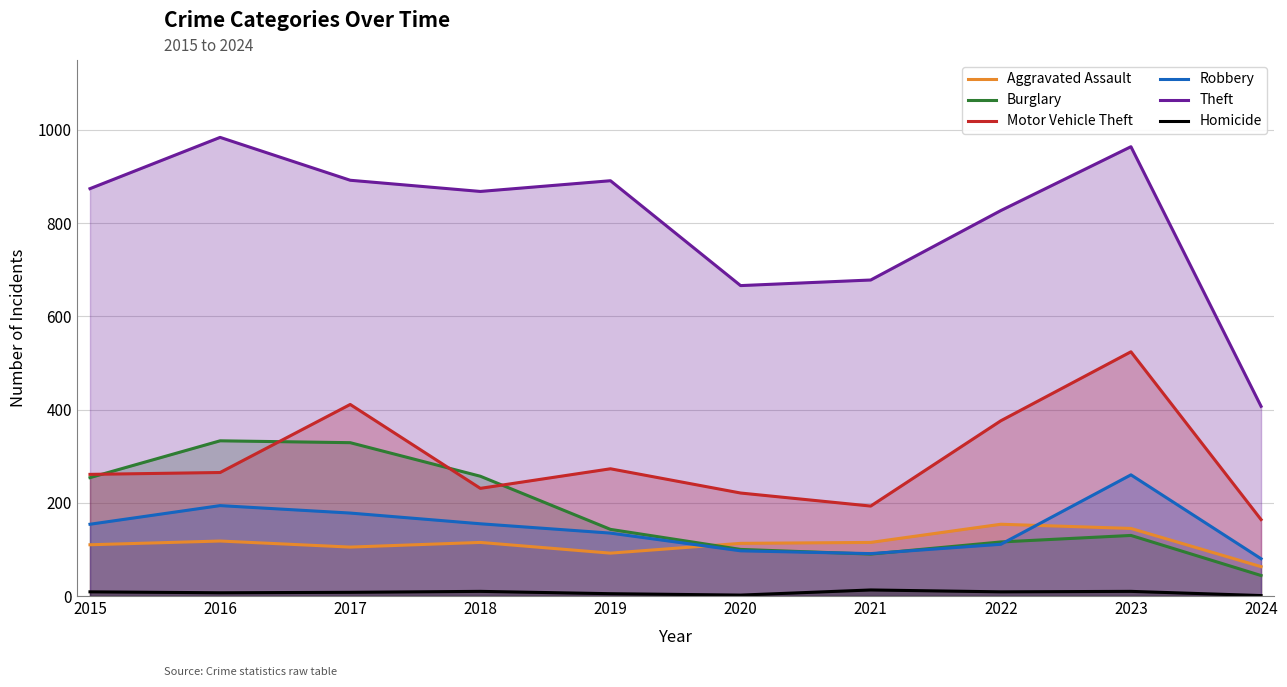

What is the total value across all series at 2024?

759